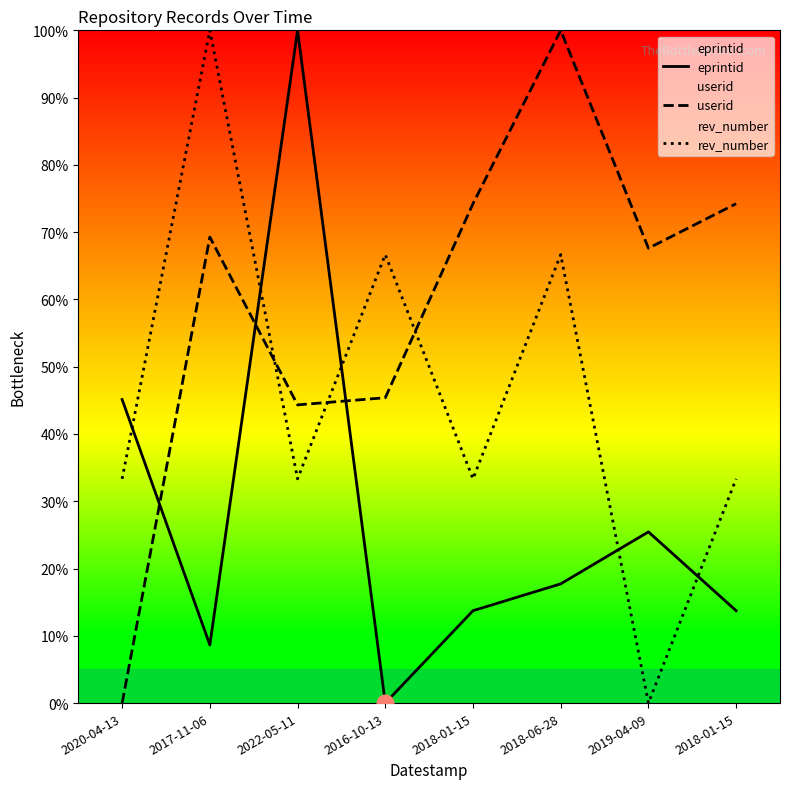

In eprintid, how many points are higher than both neighbors (excluding endpoints)?

2